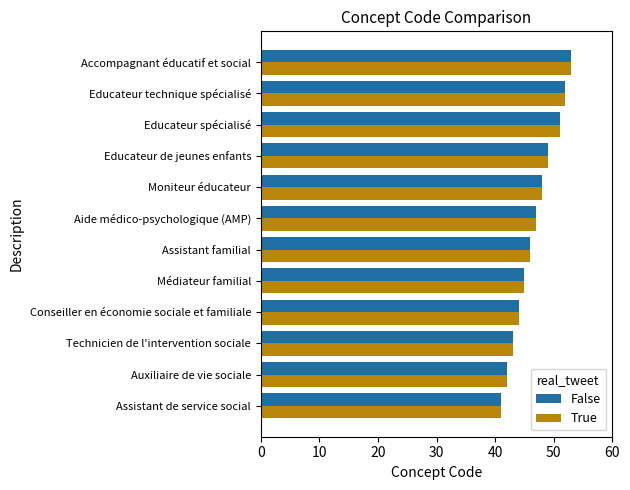

What is the difference between the maximum and second lowest values in the False series?

11